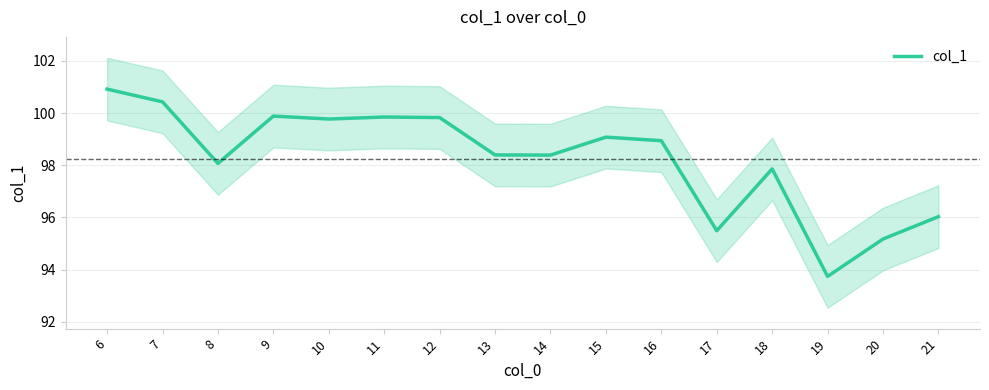

What is the sum of all values?

1571.8